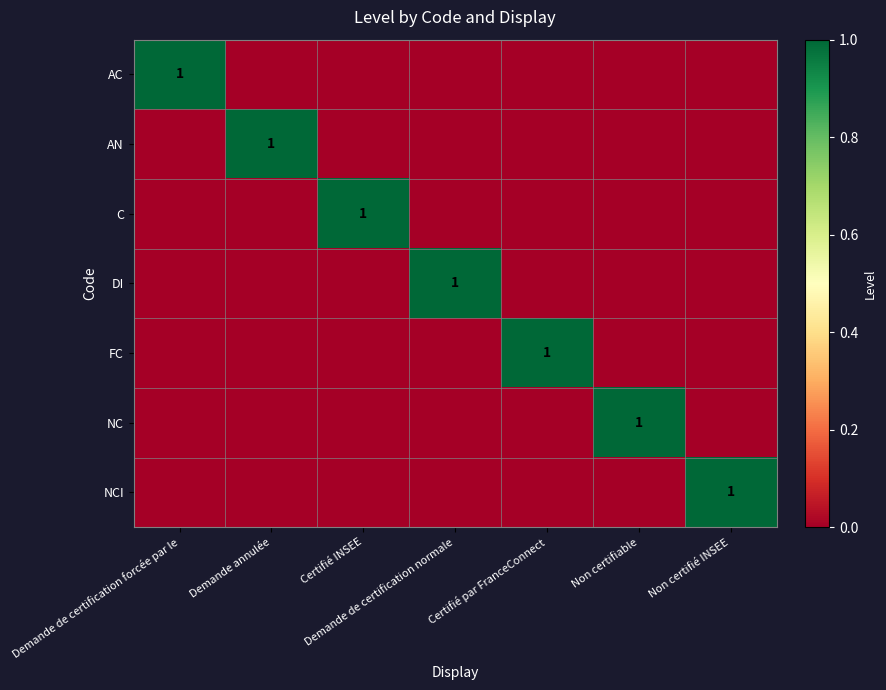

The AC series shows 1 at Demande de certification forcée par le. True or false?

True